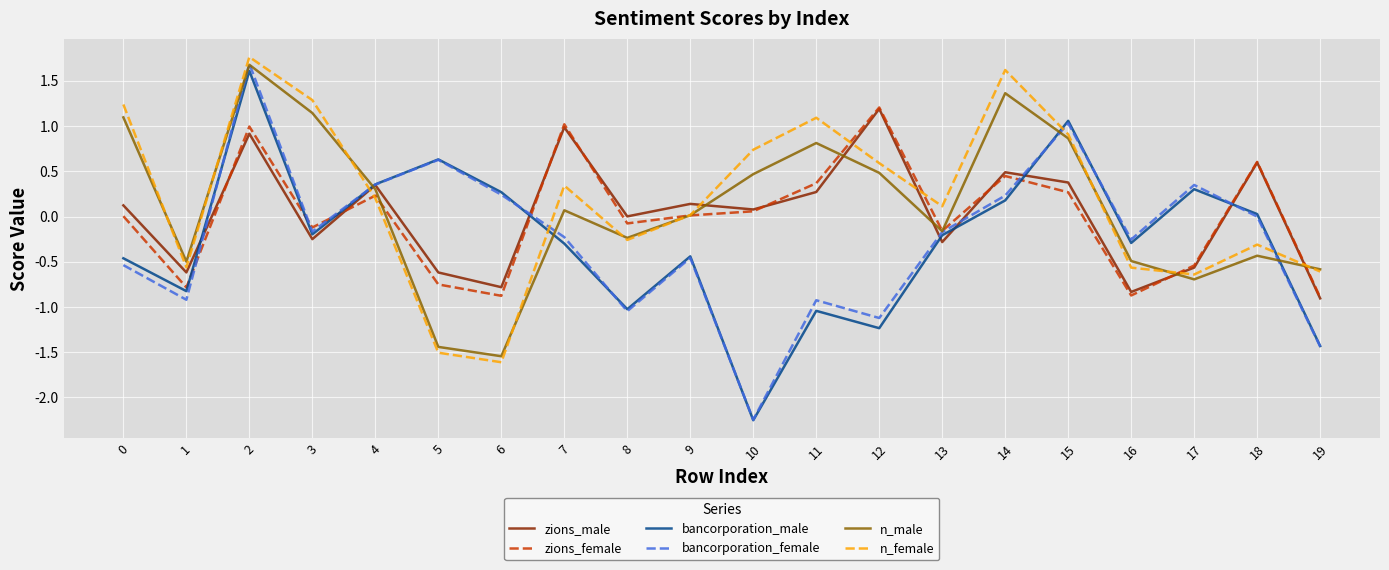

After their last crossing, which series has the higher values: n_female or zions_male?

n_female